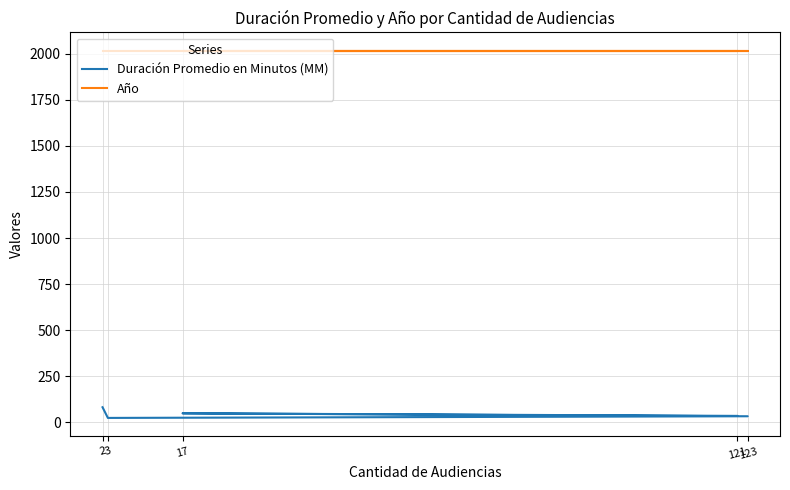

What is the sum of all Duración Promedio en Minutos (MM) values?

218